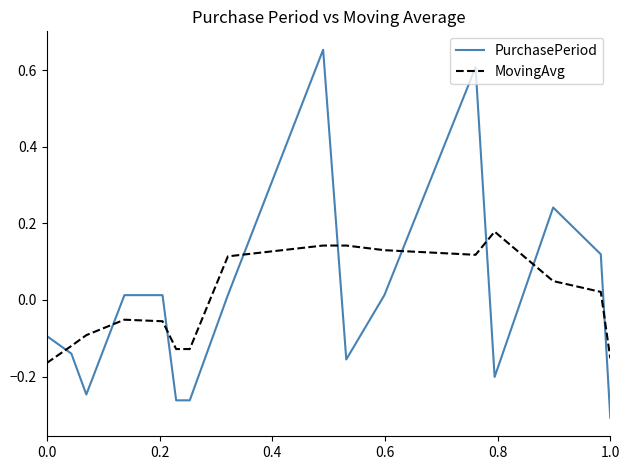

How many values in PurchasePeriod are below zero?

8